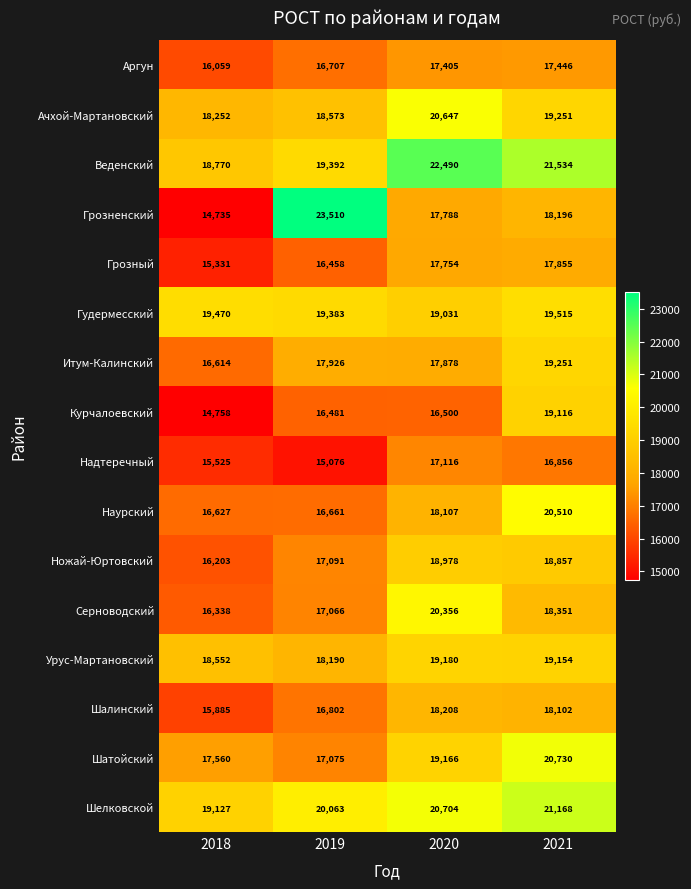

Between 2019 and 2020, which series saw the biggest shift?

Грозненский